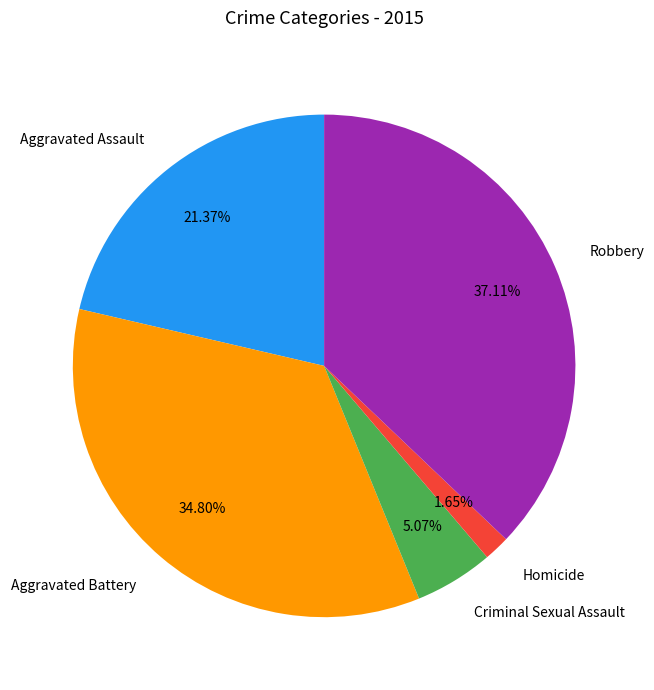

To the nearest percent, what percentage of the pie is Aggravated Battery?

35%